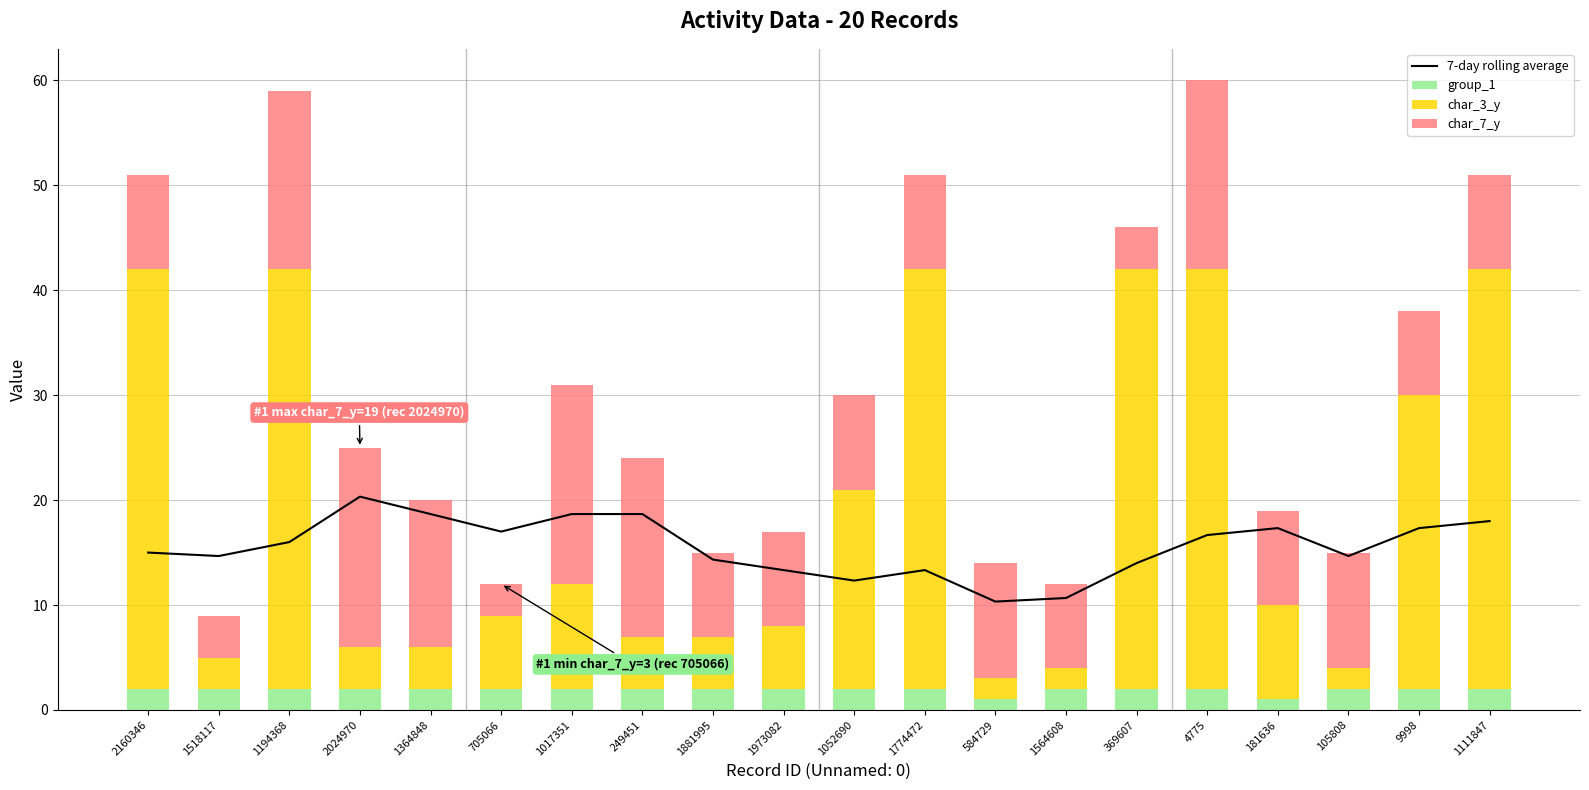

Rank the series by their maximum value, from highest to lowest.

char_3_y, 7-day rolling average, char_7_y, group_1